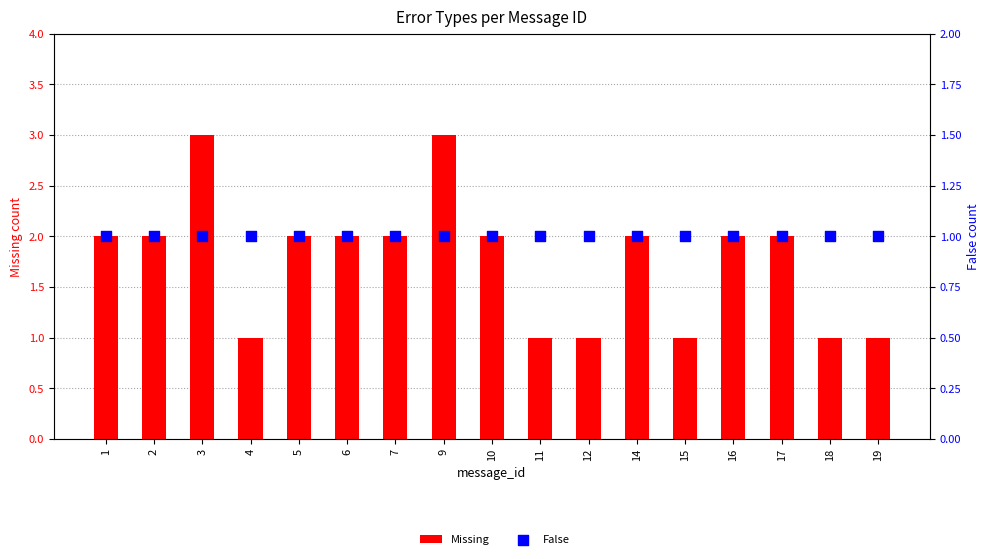

At how many categories does at least one series exceed 2?

2